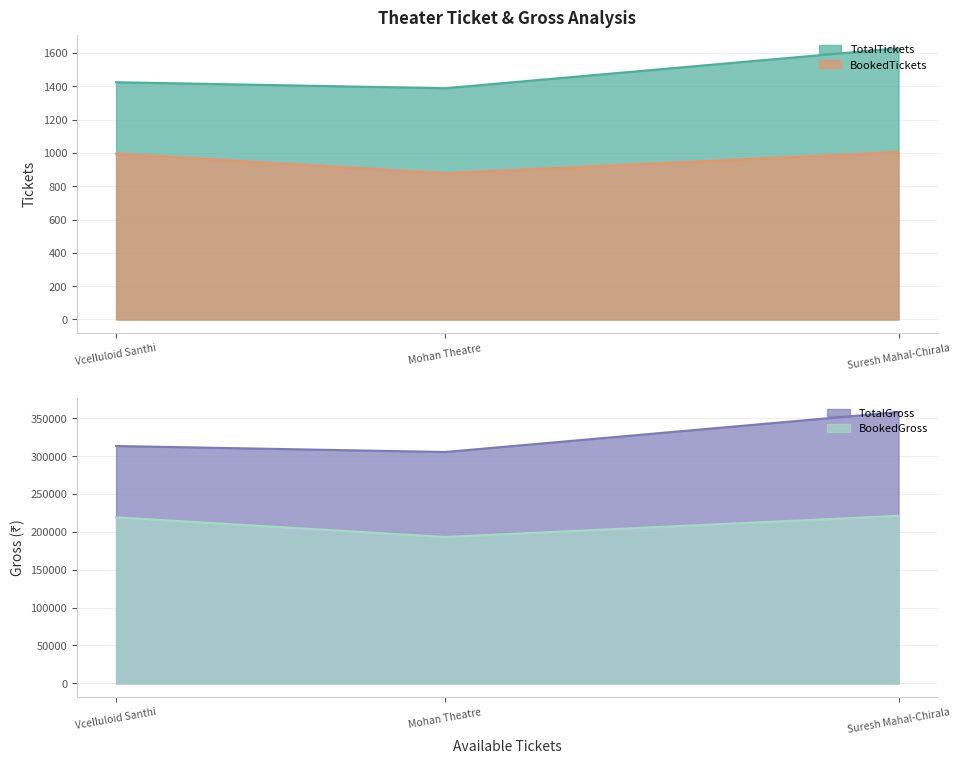

The value of BookedTickets at Suresh Mahal-Chirala is 1005. True or false?

True